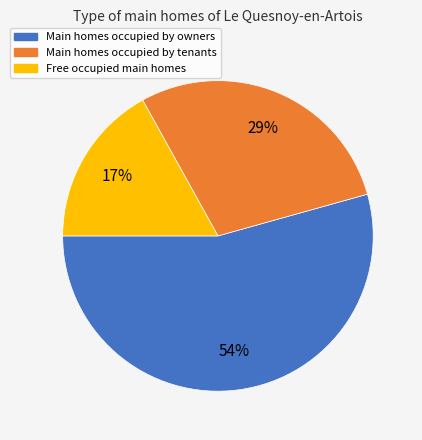

To the nearest percent, what is the difference between the Main homes occupied by tenants and Free occupied main homes slice percentages?

12%